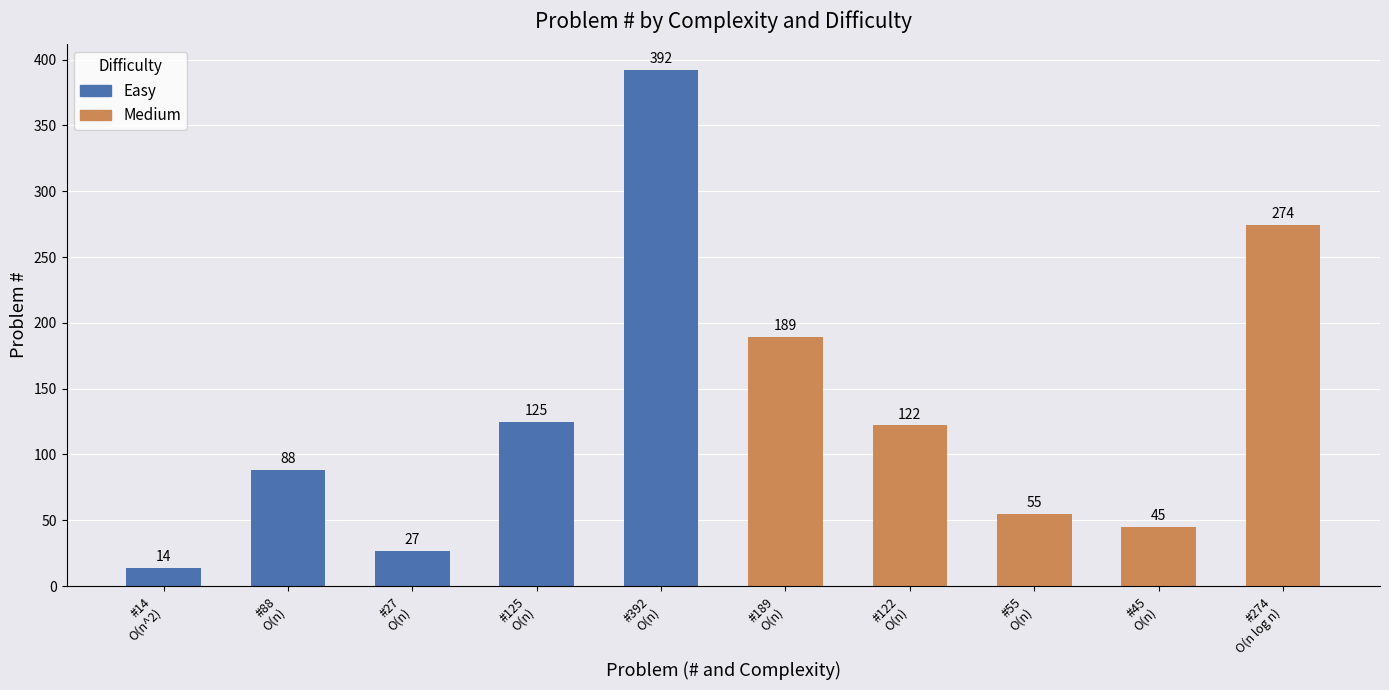

What is the smallest value displayed?

14